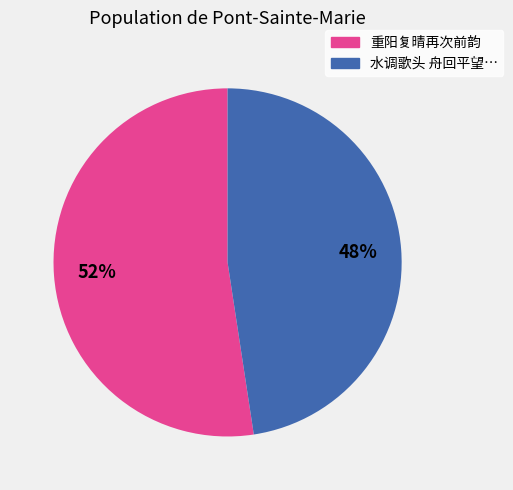

To the nearest percent, what is the average slice percentage?

50%